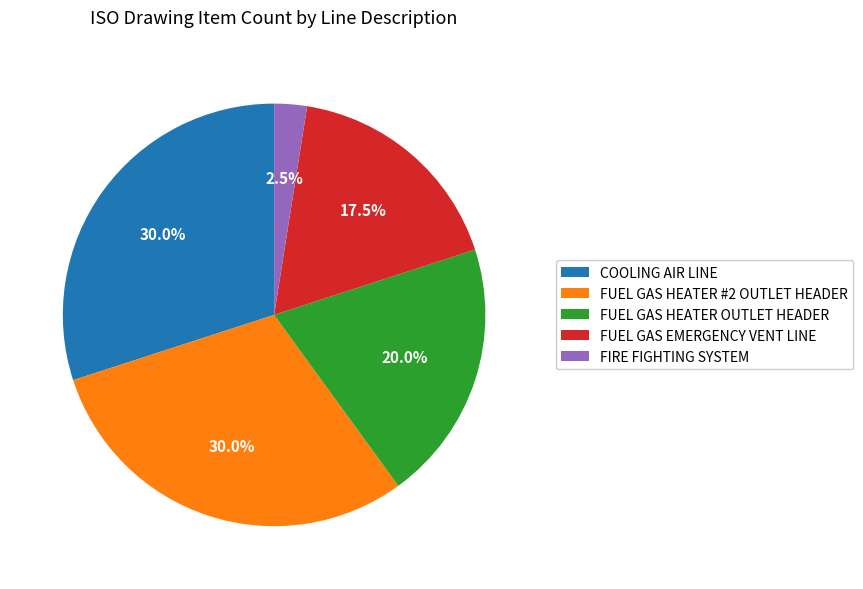

The FUEL GAS HEATER OUTLET HEADER slice represents 20% of the pie. True or false?

True